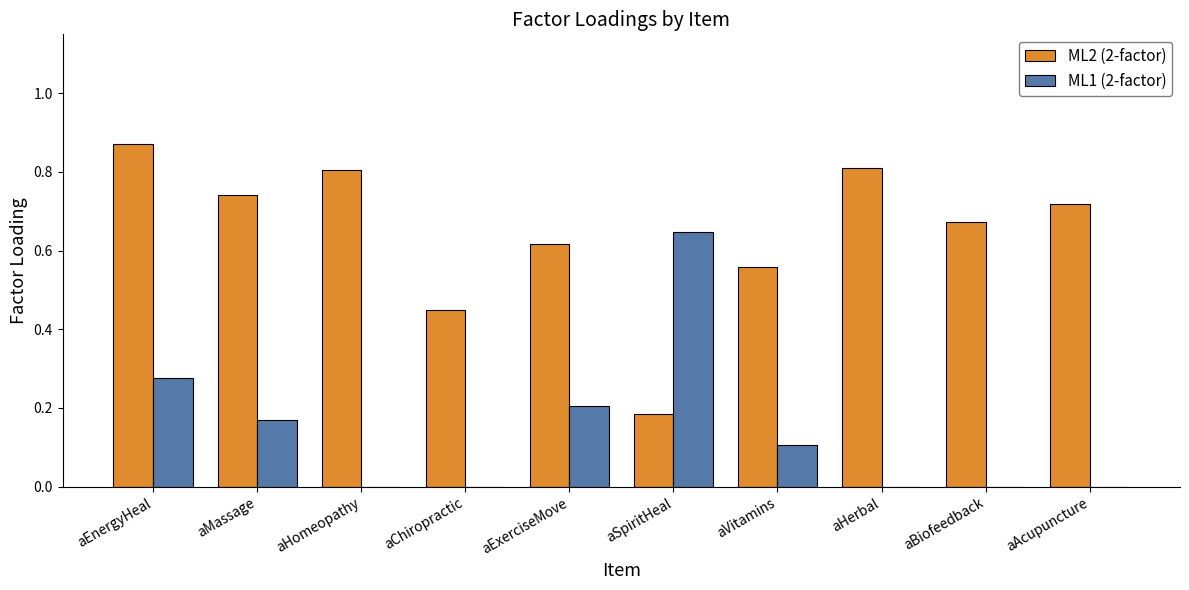

The value of ML2 (2-factor) at aBiofeedback is 0.9. True or false?

False